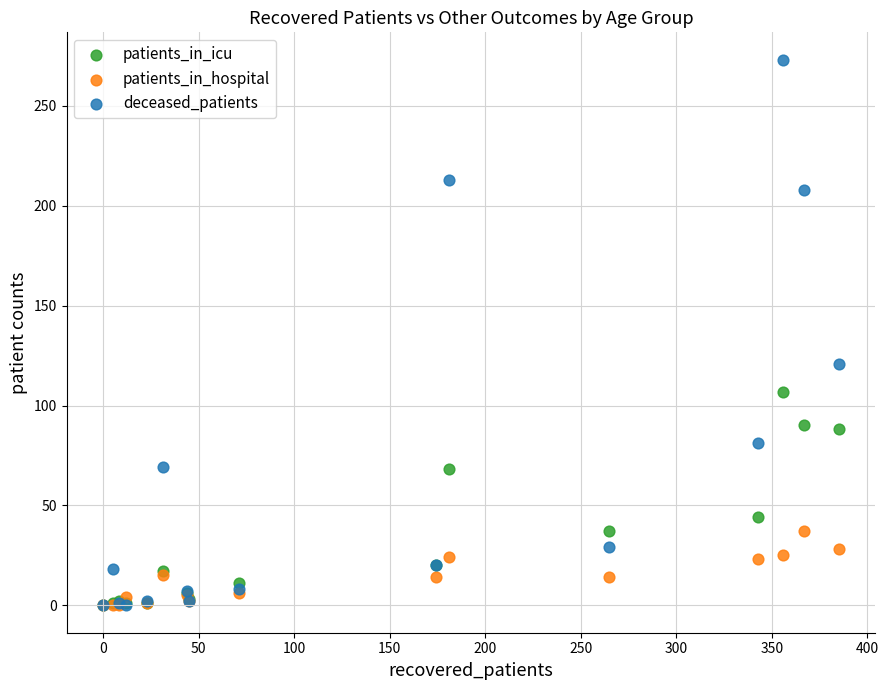

Across all series, what Y value is closest to 136?

121